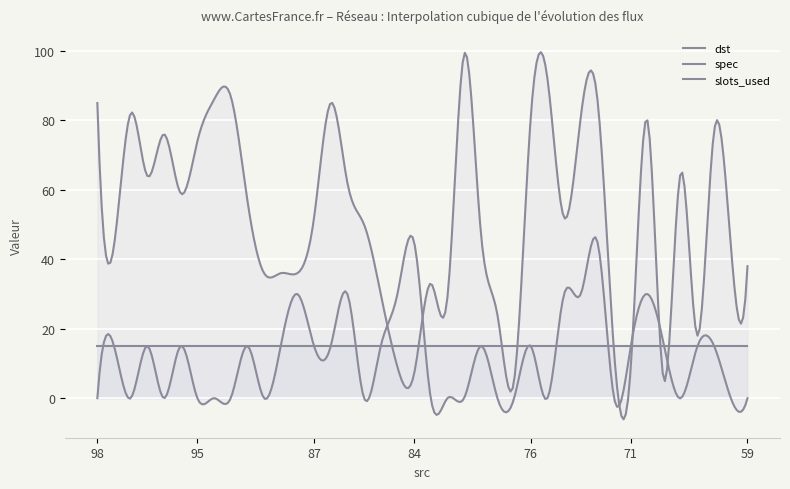

Which series ends up on top after the final intersection of dst and spec?

dst